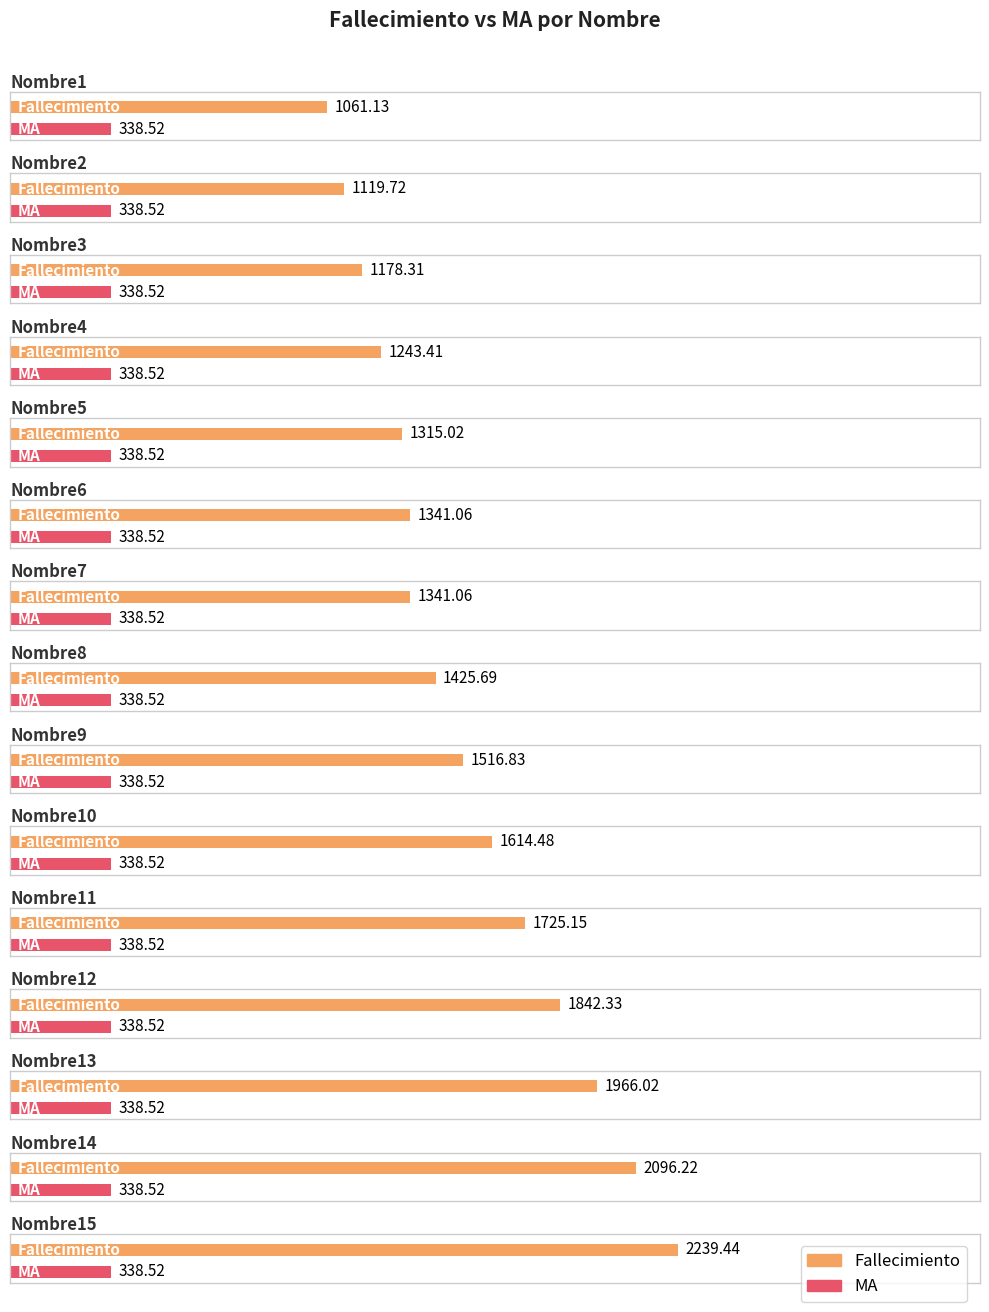

How many categories are shown in the chart?

15